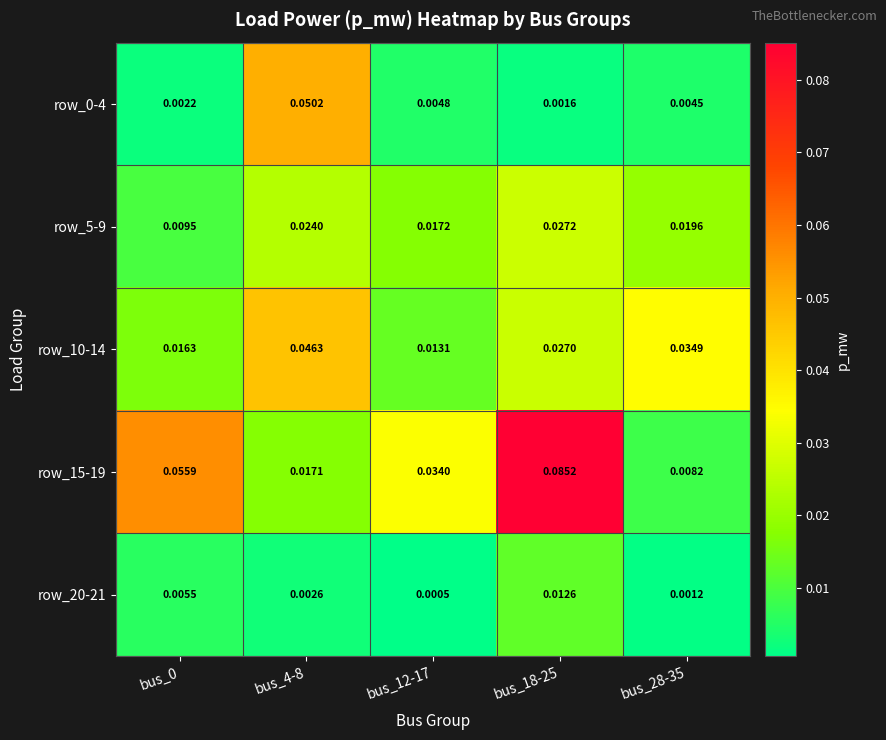

Is the value of row_20-21 at bus_28-35 greater than the value of row_5-9 at bus_4-8?

No